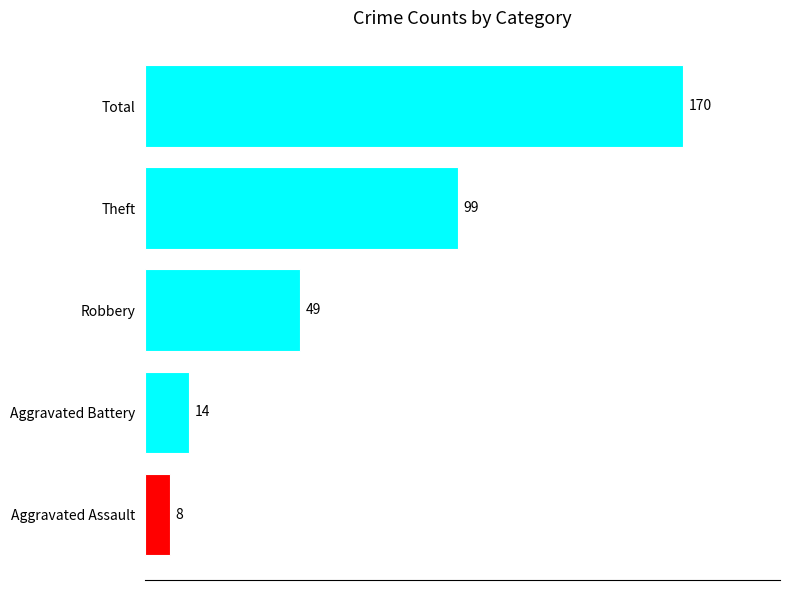

What is the difference between the maximum and minimum values?

162